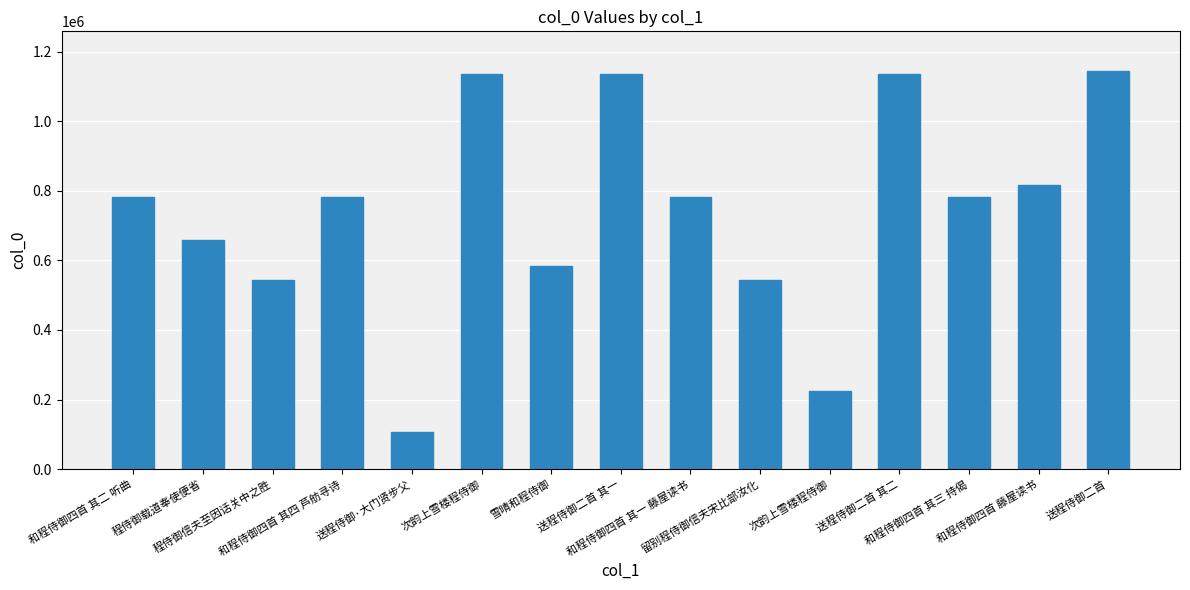

What is the label of the 7th bar from the right?

和程侍御四首 其一 藤屋读书